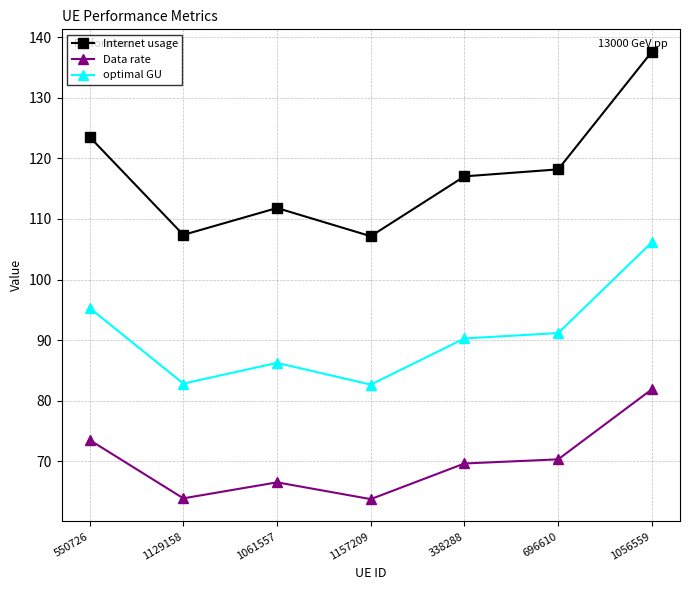

What is the label of the 7th point from the right?

550726